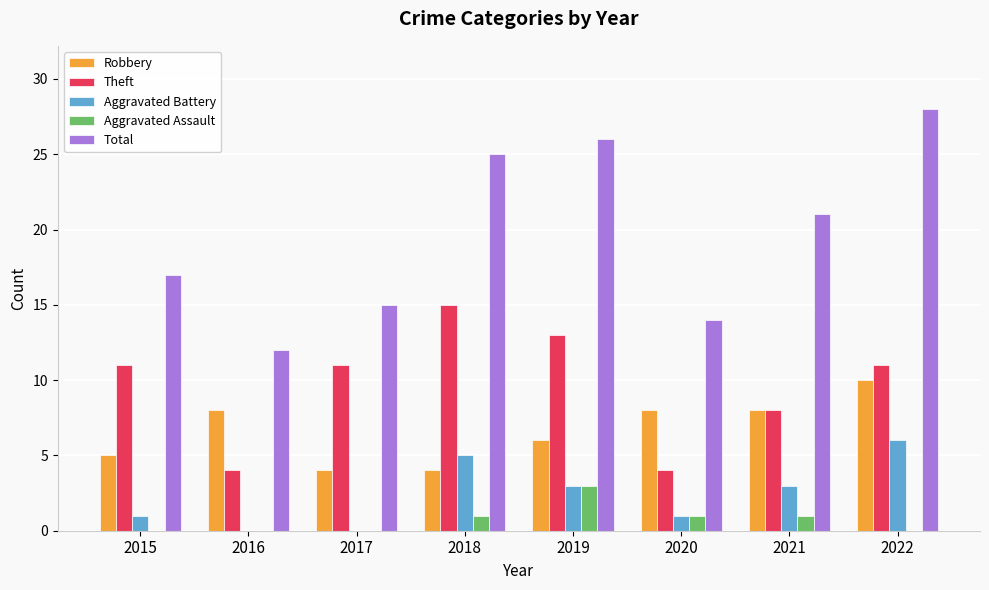

Between 2015 and 2019, which series saw the biggest shift?

Total